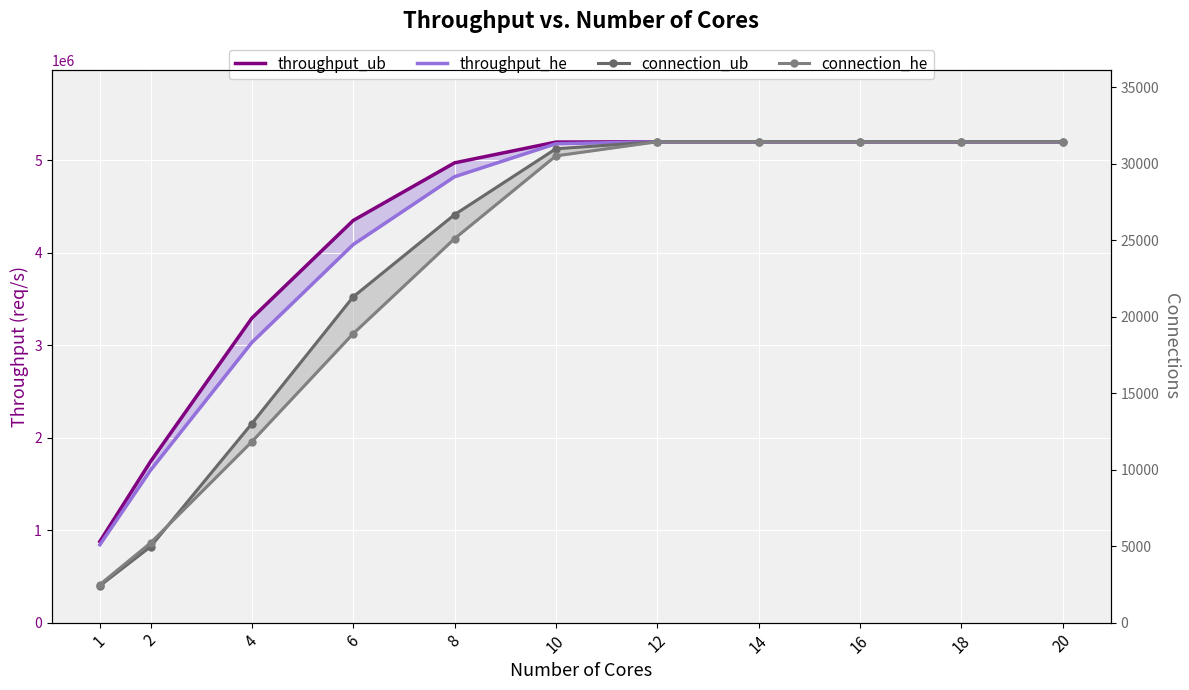

Which has a higher value, 6 or 12?

12